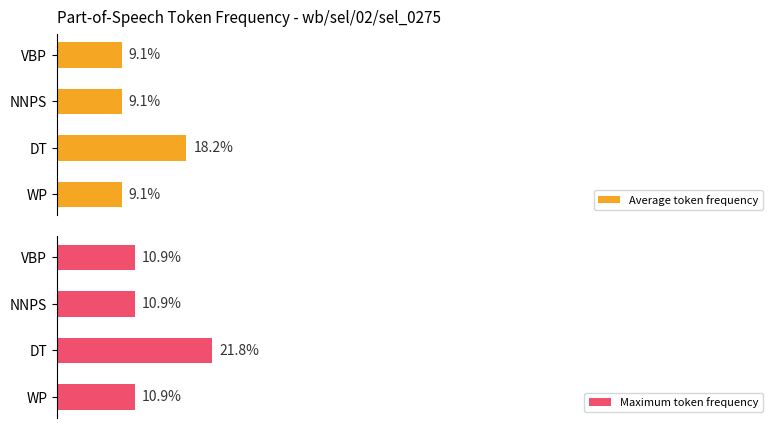

How many bars are there in total?

8